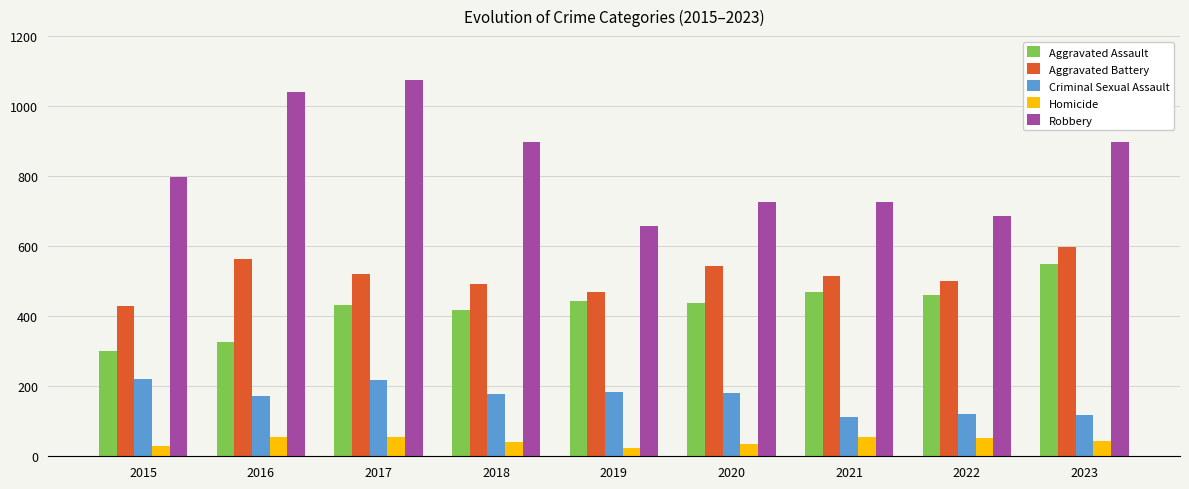

Rank the series at 2022 from lowest to highest value.

Homicide, Criminal Sexual Assault, Aggravated Assault, Aggravated Battery, Robbery